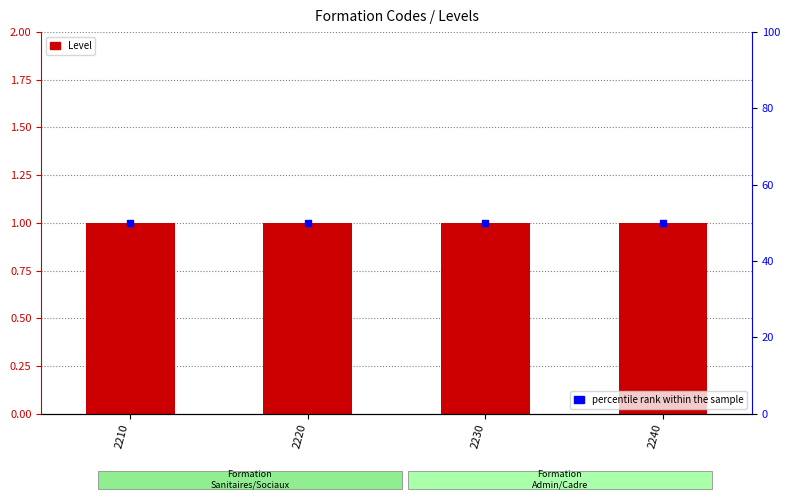

What are all the series names shown in the legend?

Level, percentile rank within the sample